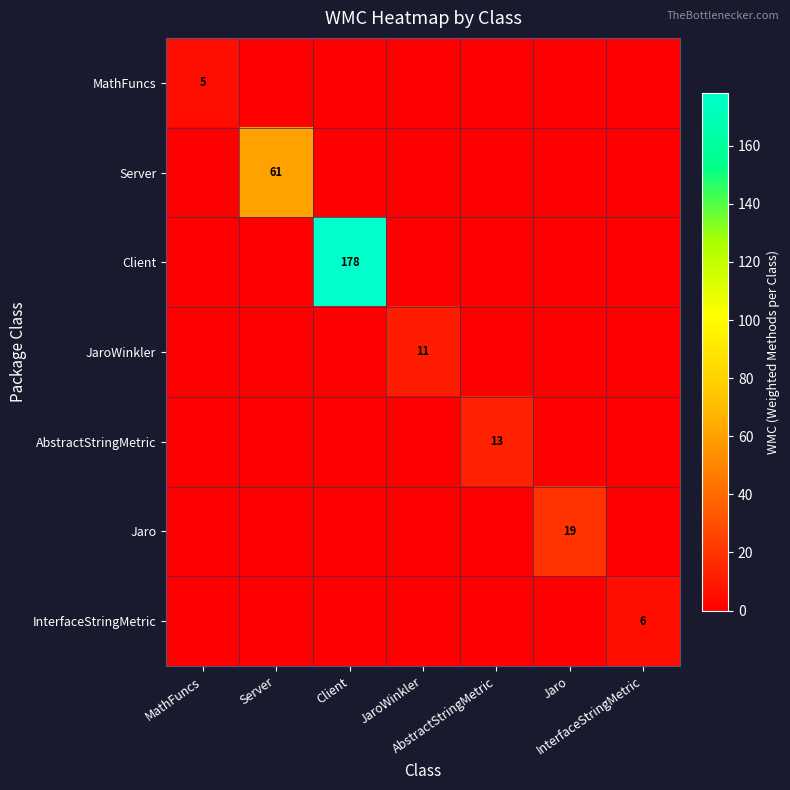

True or false: Client has a value of 71 at Client.

False